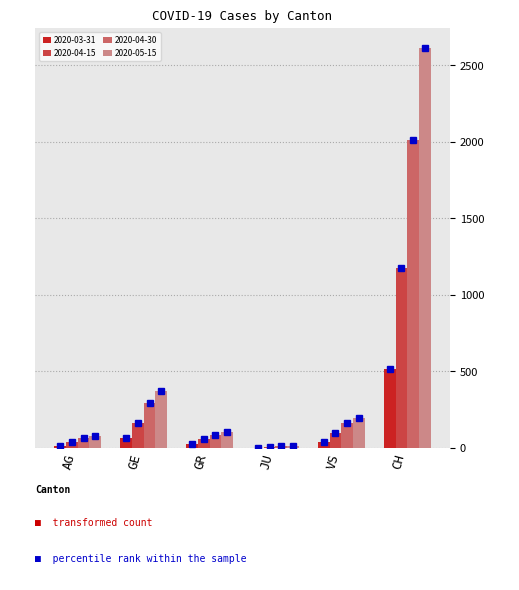

What are all the series names shown in the legend?

2020-03-31, 2020-04-15, 2020-04-30, 2020-05-15